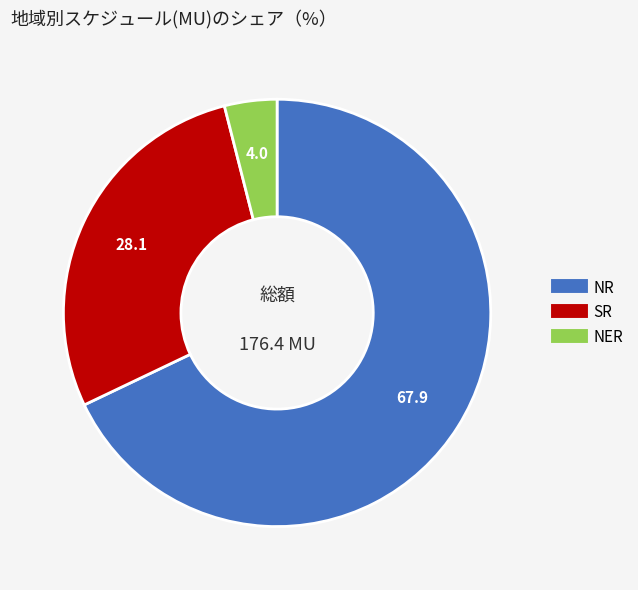

What is the majority slice?

NR